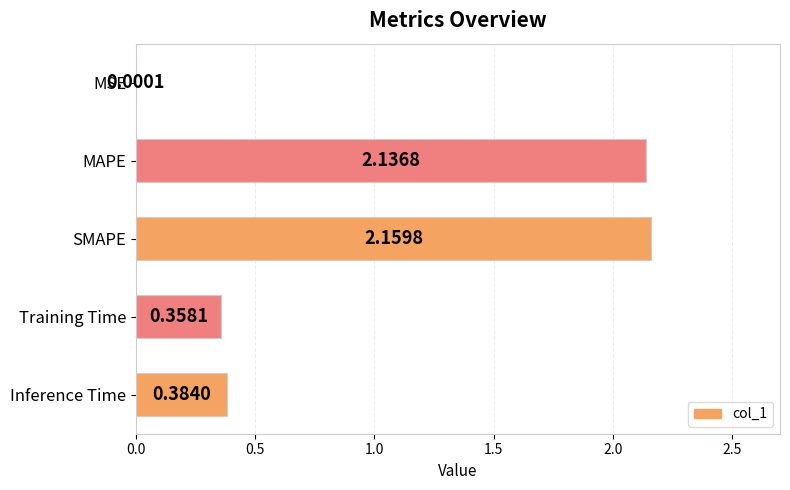

Are the bars horizontal?

Yes